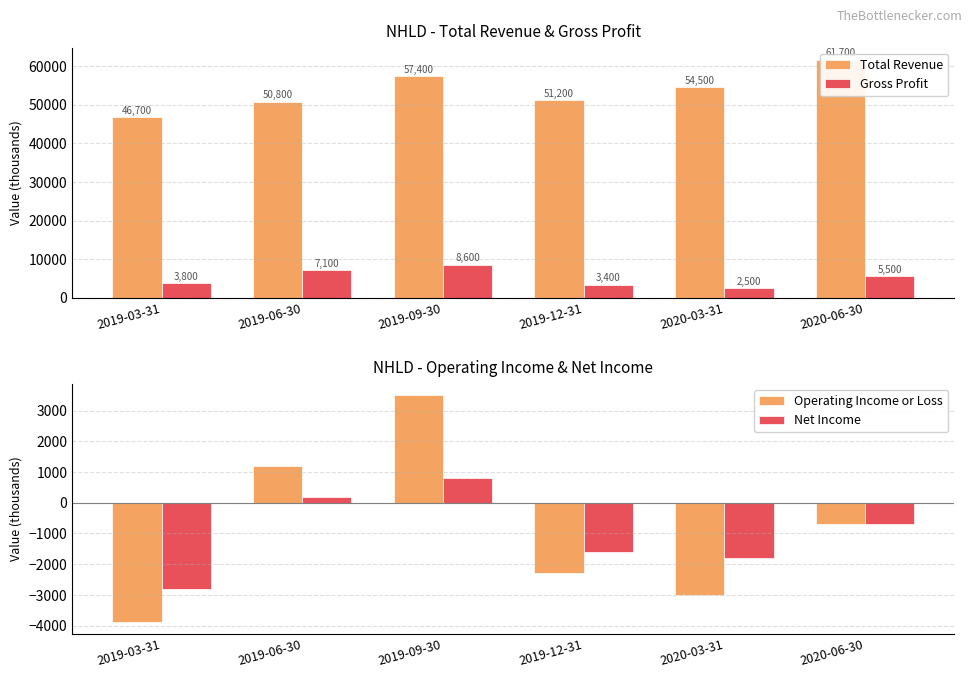

What is the total value across all series at 2020-03-31?

52200